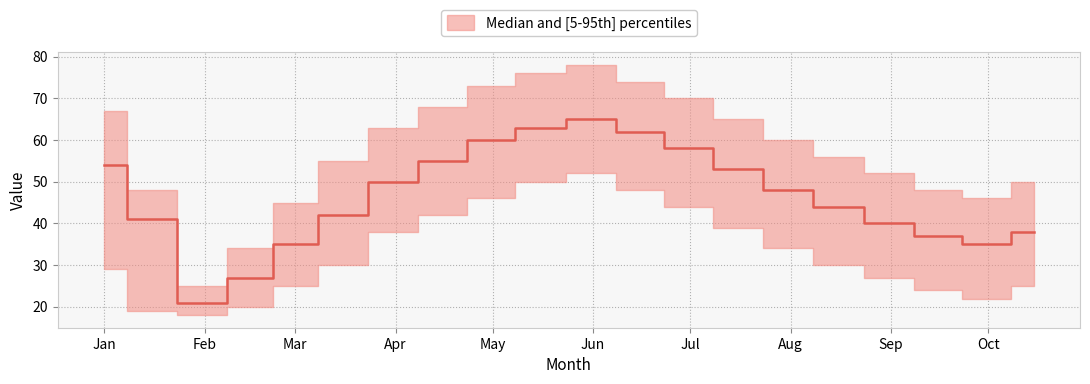

Reading left to right, list all the values displayed in this chart.

median: 2023-01-01=54	2023-01-15=41	2023-02-01=21	2023-02-15=27	2023-03-01=35	2023-03-15=42	2023-04-01=50	2023-04-15=55	2023-05-01=60	2023-05-15=63	2023-06-01=65	2023-06-15=62	2023-07-01=58	2023-07-15=53	2023-08-01=48	2023-08-15=44	2023-09-01=40	2023-09-15=37	2023-10-01=35	2023-10-15=38
lower: 2023-01-01=29	2023-01-15=19	2023-02-01=18	2023-02-15=20	2023-03-01=25	2023-03-15=30	2023-04-01=38	2023-04-15=42	2023-05-01=46	2023-05-15=50	2023-06-01=52	2023-06-15=48	2023-07-01=44	2023-07-15=39	2023-08-01=34	2023-08-15=30	2023-09-01=27	2023-09-15=24	2023-10-01=22	2023-10-15=25
upper: 2023-01-01=67	2023-01-15=48	2023-02-01=25	2023-02-15=34	2023-03-01=45	2023-03-15=55	2023-04-01=63	2023-04-15=68	2023-05-01=73	2023-05-15=76	2023-06-01=78	2023-06-15=74	2023-07-01=70	2023-07-15=65	2023-08-01=60	2023-08-15=56	2023-09-01=52	2023-09-15=48	2023-10-01=46	2023-10-15=50